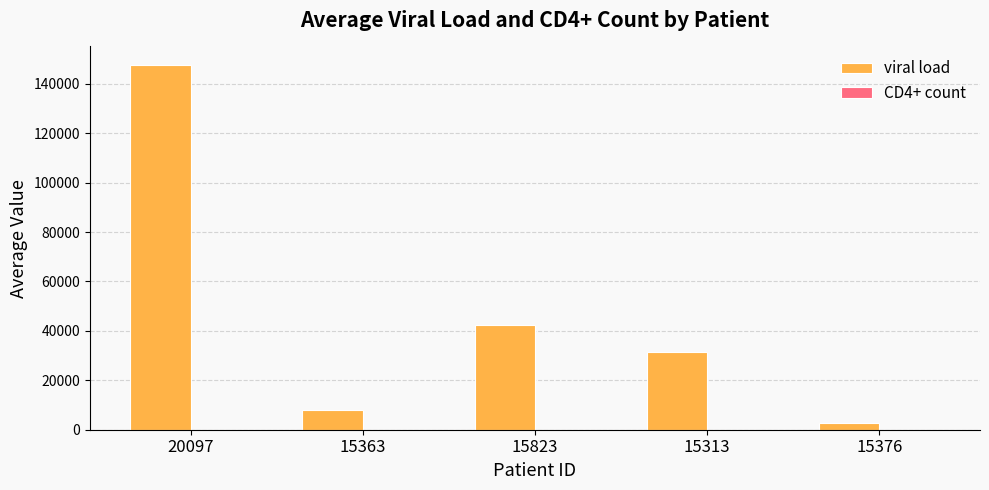

Which label corresponds to the largest value in the chart?

20097